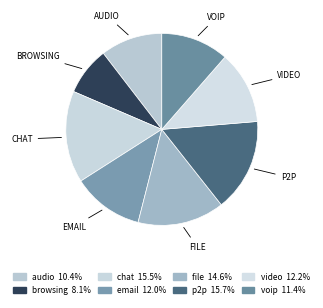

Which has a higher value, video or file?

file